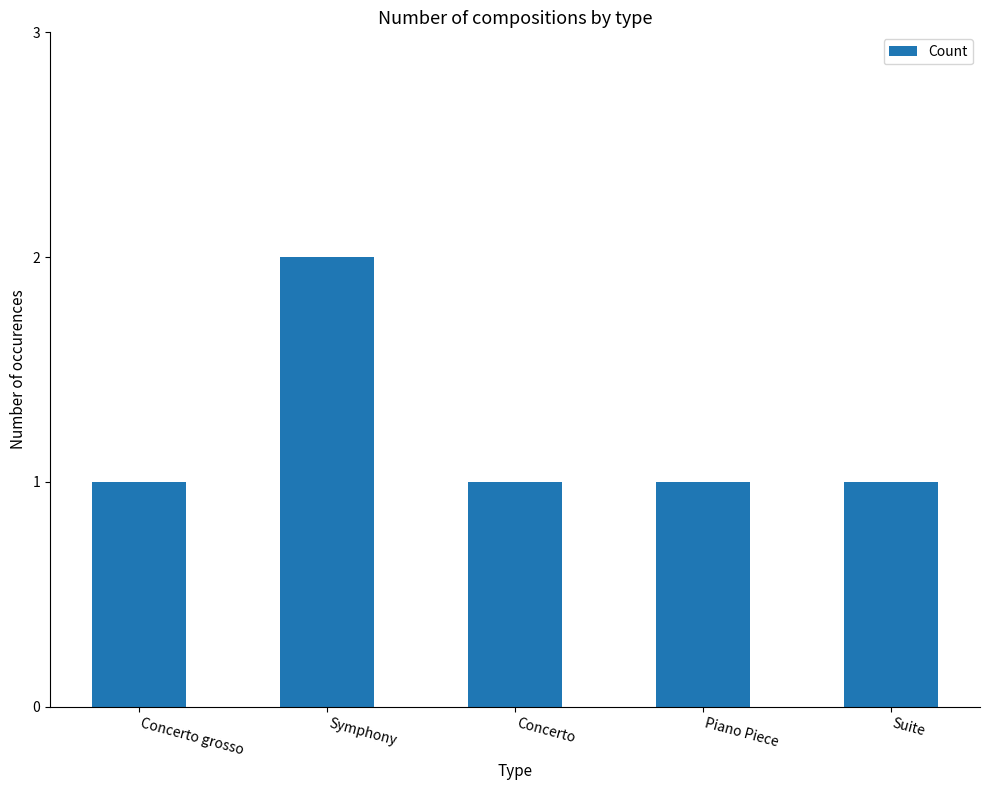

The value at Concerto grosso is 1. True or false?

True